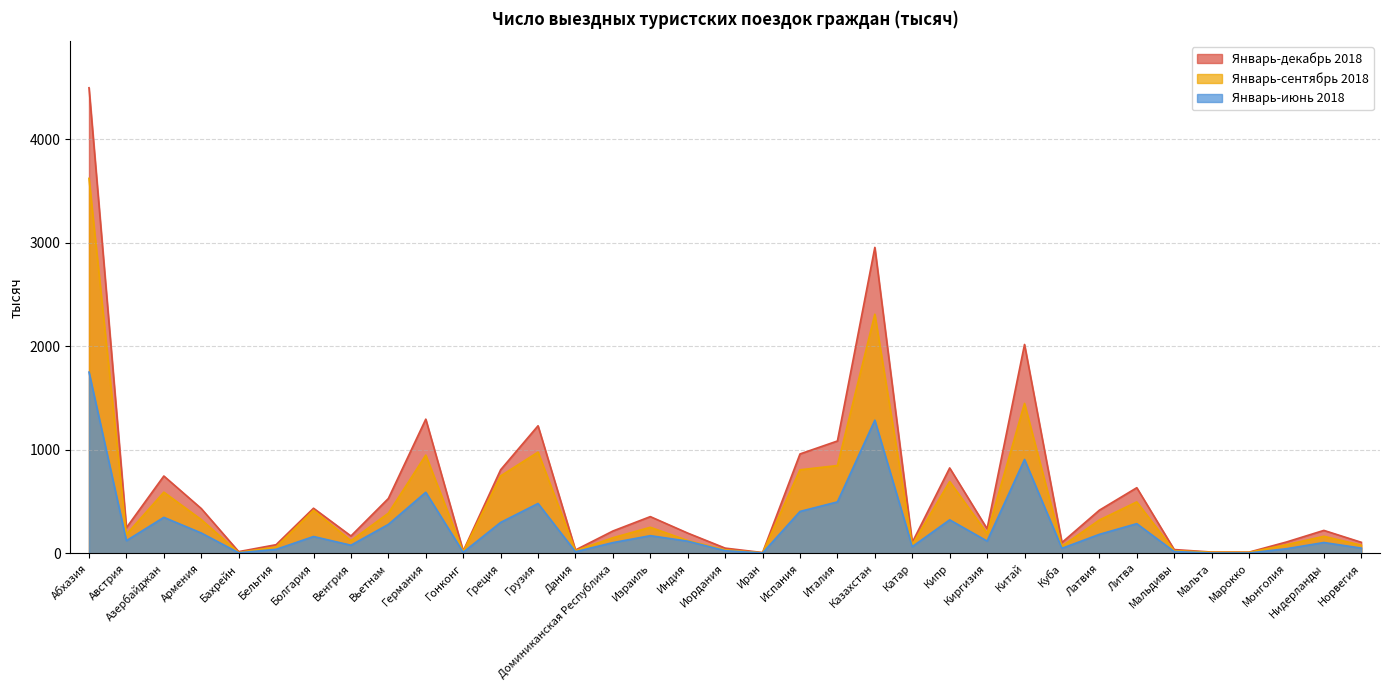

True or false: Январь-декабрь 2018 and Январь-сентябрь 2018 cross at least once.

False